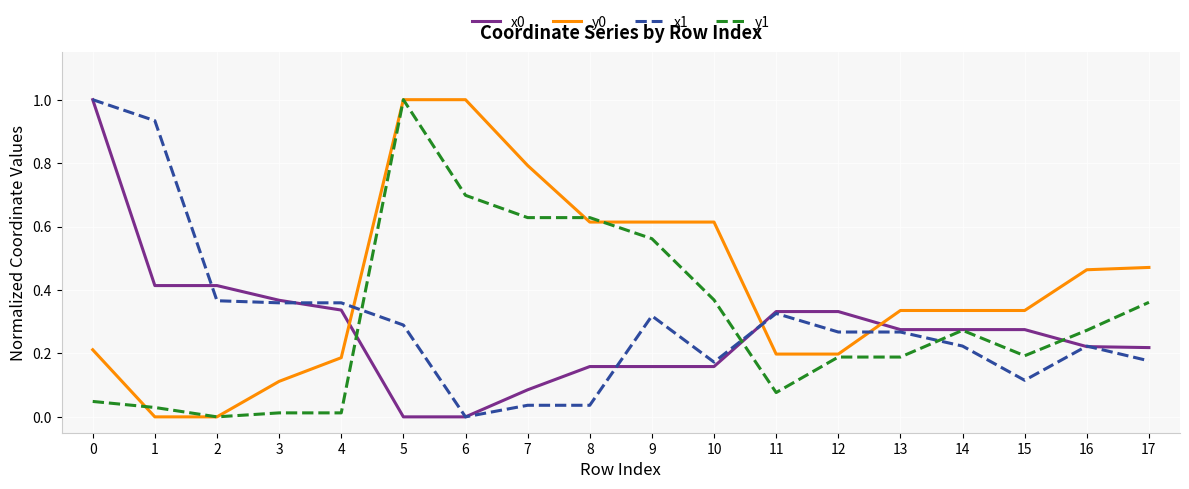

What is the maximum value for x1?

1.0